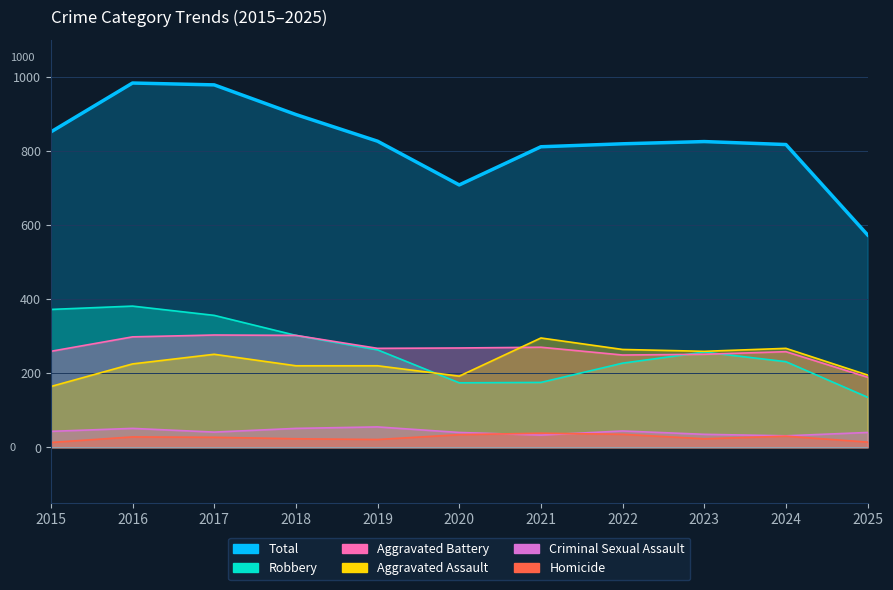

True or false: Criminal Sexual Assault has more than 1 interior local peaks.

True